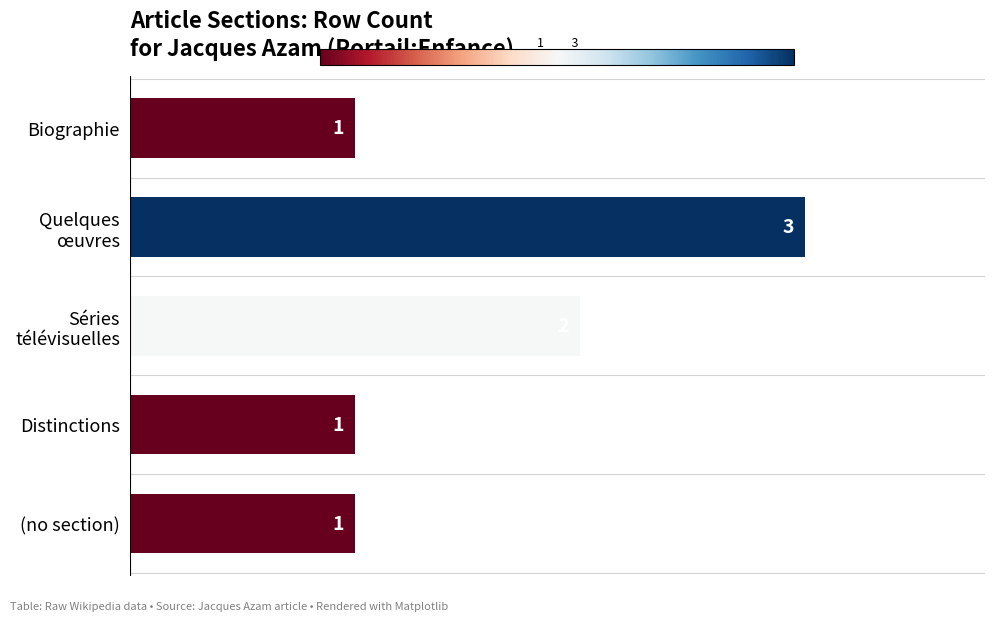

Approximately how many times larger is the value at (no section) compared to Biographie?

1.0